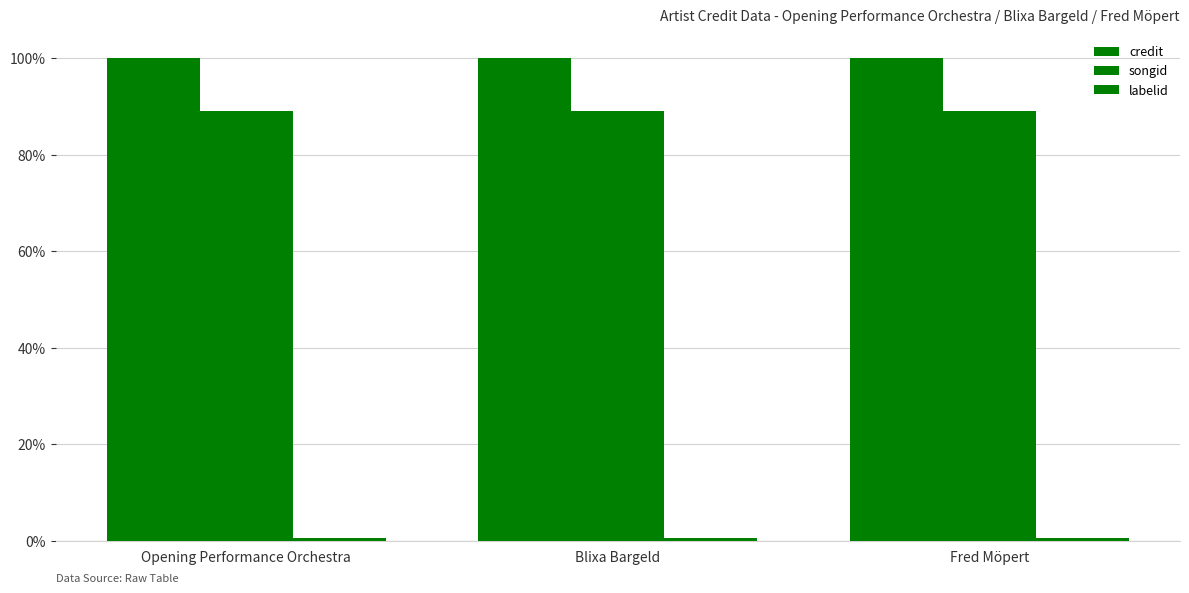

Reading left to right, list all the values displayed in this chart.

credit: Opening Performance Orchestra=100.0	Blixa Bargeld=100.0	Fred Möpert=100.0
songid: Opening Performance Orchestra=89.2	Blixa Bargeld=89.2	Fred Möpert=89.2
labelid: Opening Performance Orchestra=0.5	Blixa Bargeld=0.5	Fred Möpert=0.5